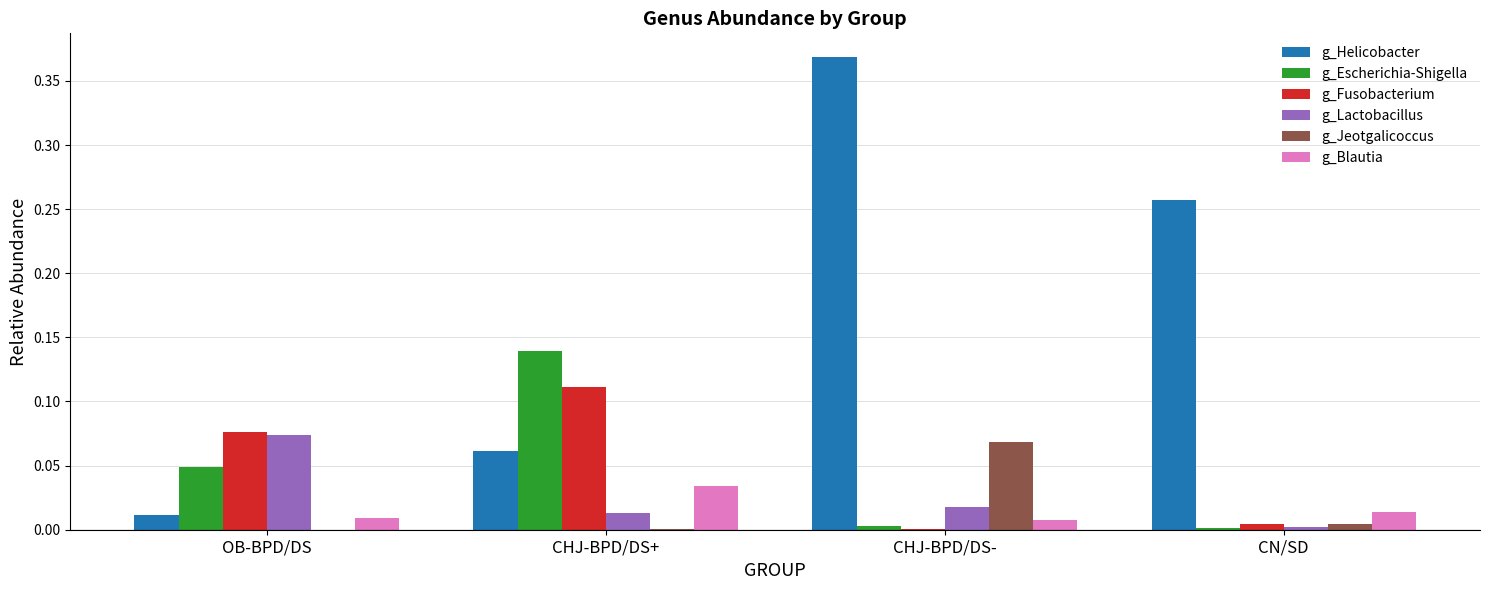

At which label does g_Lactobacillus reach its peak?

OB-BPD/DS